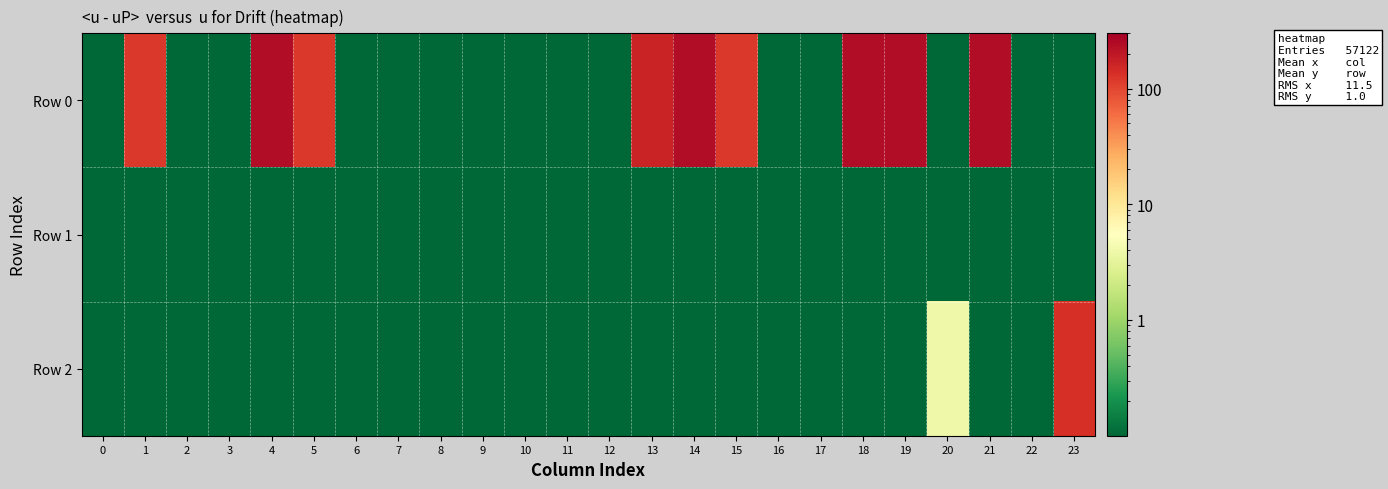

Reading left to right, what are all the values shown in this chart?

Row 0: 0=0.1	1=120.0	2=0.1	3=0.1	4=240.0	5=120.0	6=0.1	7=0.1	8=0.1	9=0.1	10=0.1	11=0.1	12=0.1	13=160.8	14=240.0	15=120.0	16=0.1	17=0.1	18=240.0	19=240.0	20=0.1	21=240.0	22=0.1	23=0.1
Row 1: 0=0.1	1=0.1	2=0.1	3=0.1	4=0.1	5=0.1	6=0.1	7=0.1	8=0.1	9=0.1	10=0.1	11=0.1	12=0.1	13=0.1	14=0.1	15=0.1	16=0.1	17=0.1	18=0.1	19=0.1	20=0.1	21=0.1	22=0.1	23=0.1
Row 2: 0=0.1	1=0.1	2=0.1	3=0.1	4=0.1	5=0.1	6=0.1	7=0.1	8=0.1	9=0.1	10=0.1	11=0.1	12=0.1	13=0.1	14=0.1	15=0.1	16=0.1	17=0.1	18=0.1	19=0.1	20=4.0	21=0.1	22=0.1	23=135.5